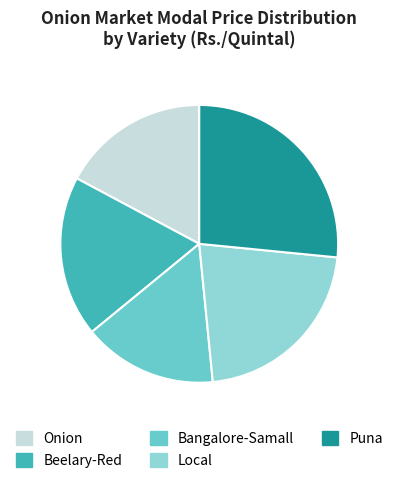

Is there any slice that represents more than half of the pie?

No